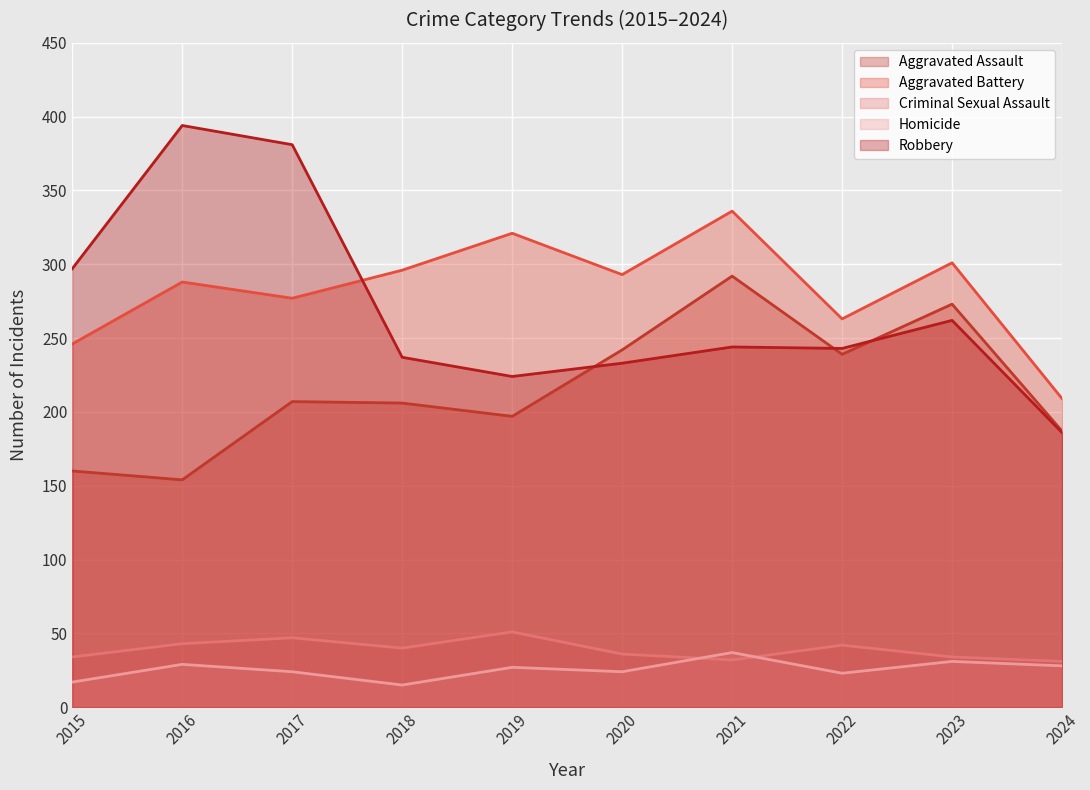

At which label does Criminal Sexual Assault first exceed 40?

2016